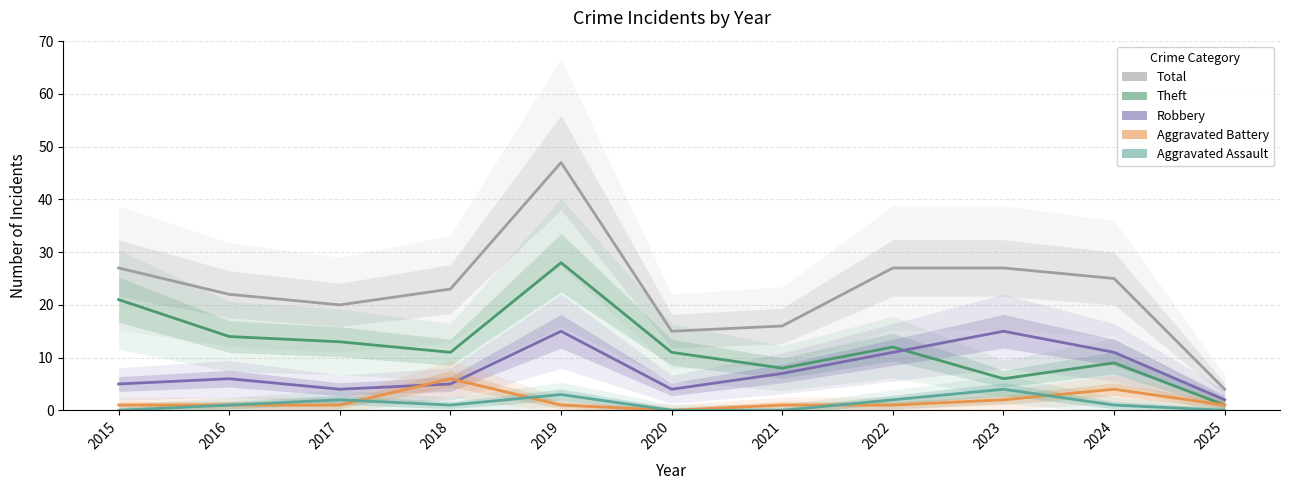

Rank the categories by Total value from lowest to highest.

2025, 2020, 2021, 2017, 2016, 2018, 2024, 2015, 2022, 2023, 2019